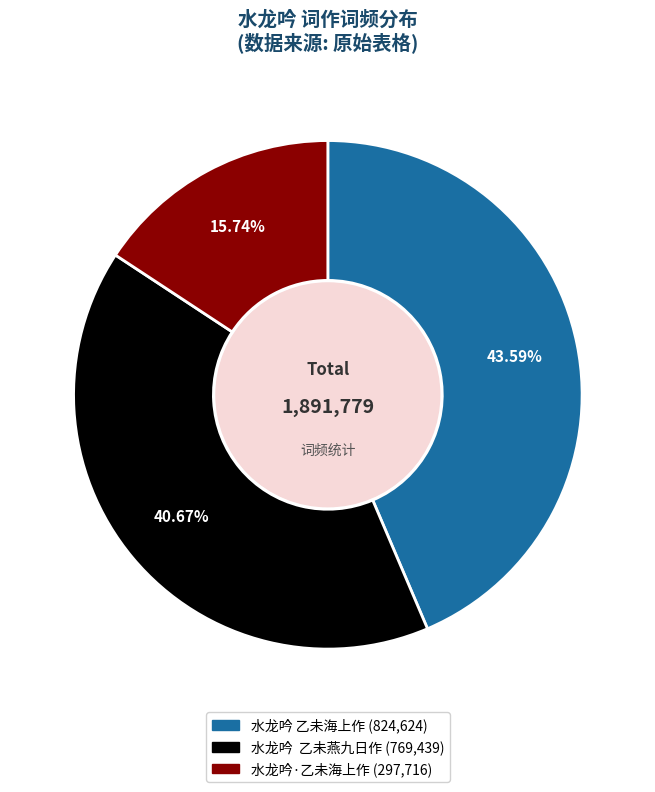

To the nearest percent, what portion does 水龙吟 乙未海上作 represent?

44%